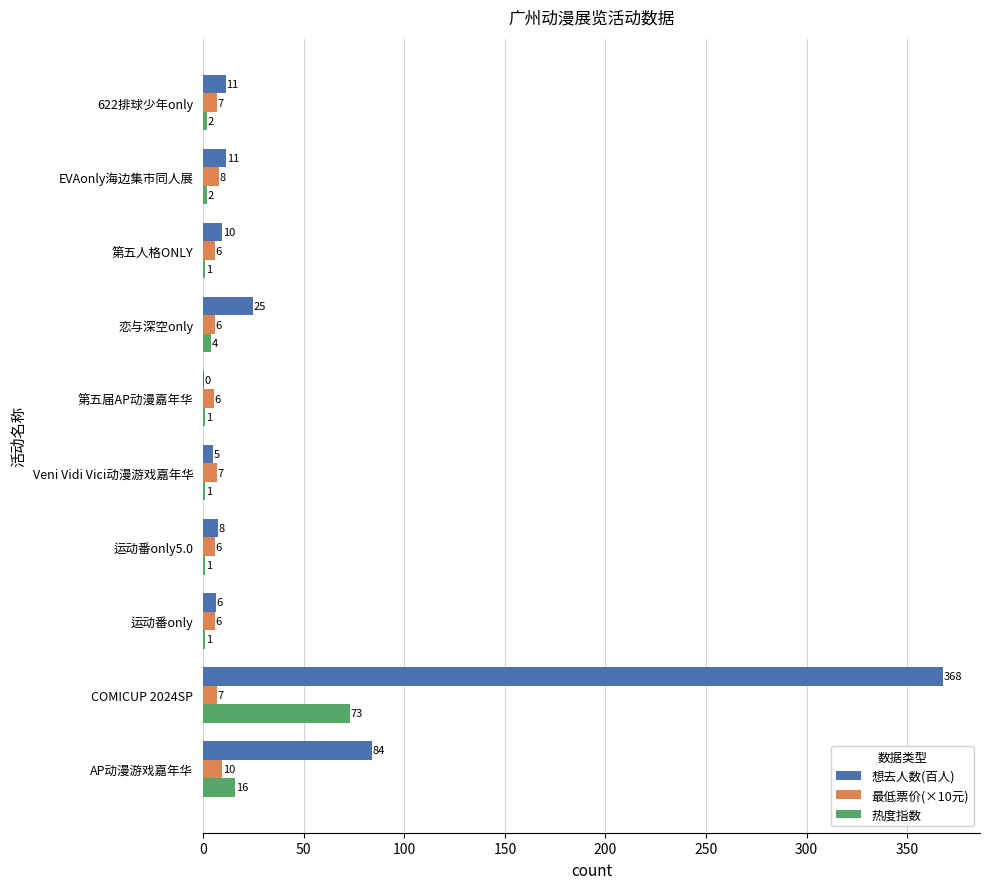

What is the maximum value for 最低票价(×10元)?

9.5